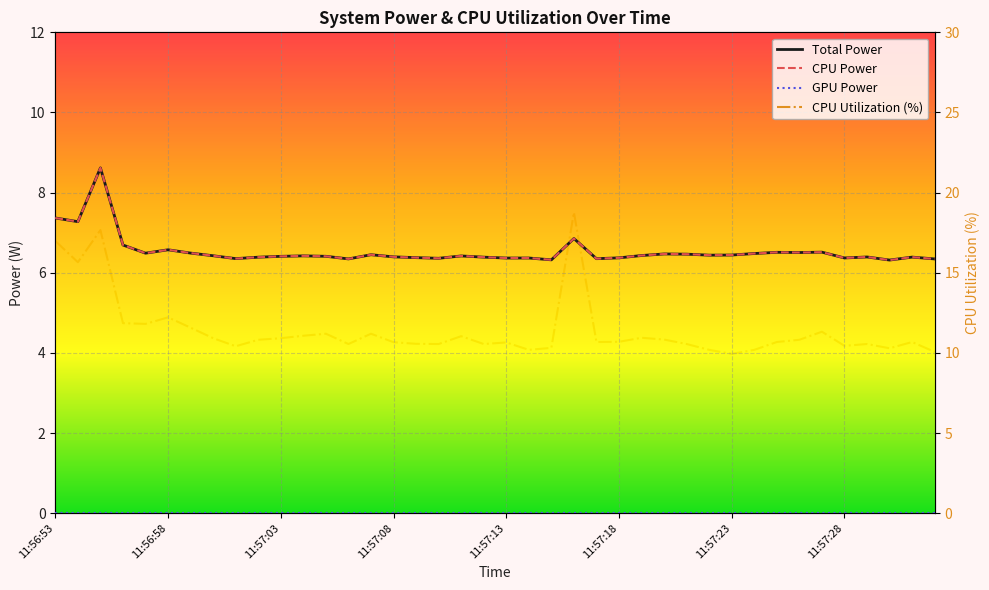

Read the CPU Power value at 11:57:17.

6.4